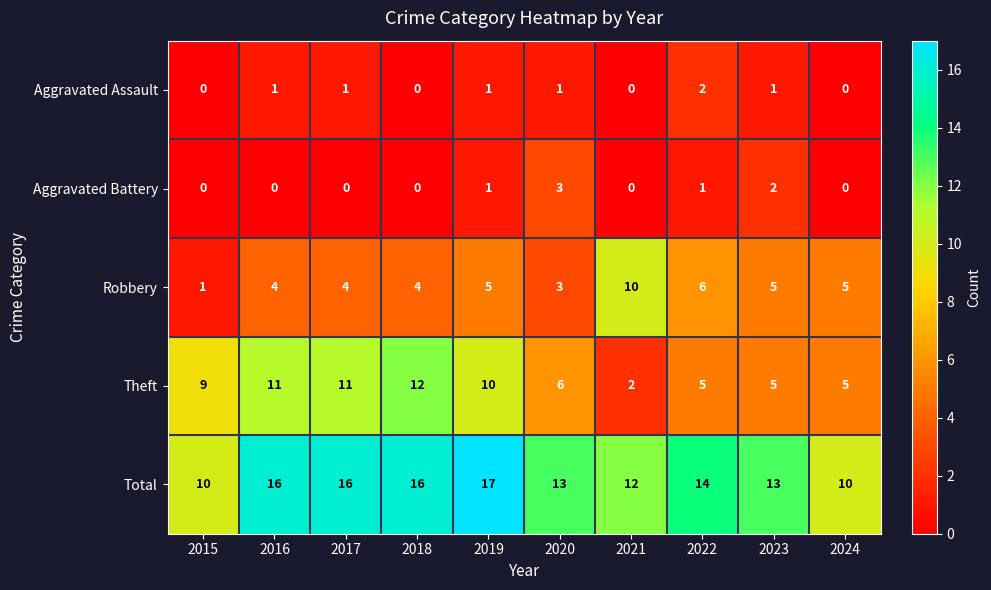

True or false: Aggravated Assault has a value of 0 at 2018.

True